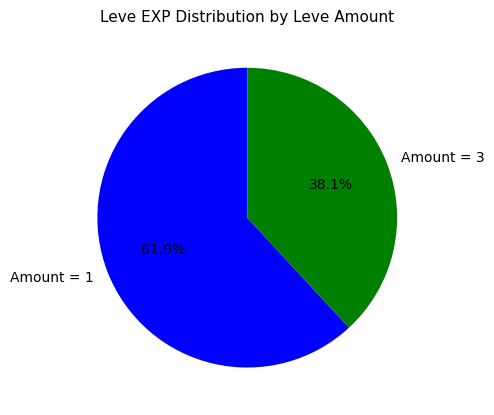

Between Amount = 3 and Amount = 1, which is larger?

Amount = 1